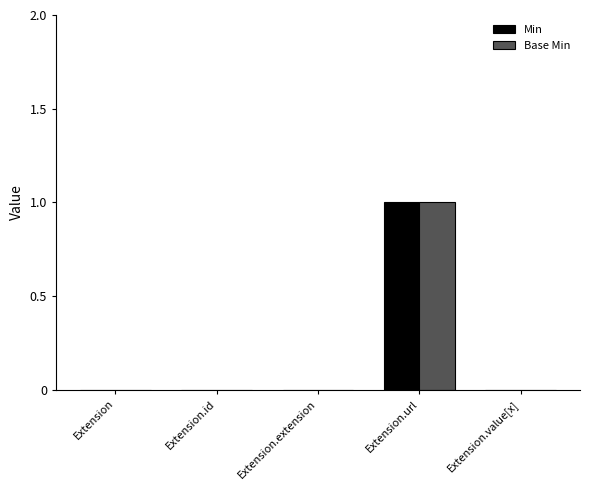

Is the value of Base Min at Extension.id greater than the value of Min at Extension.url?

No